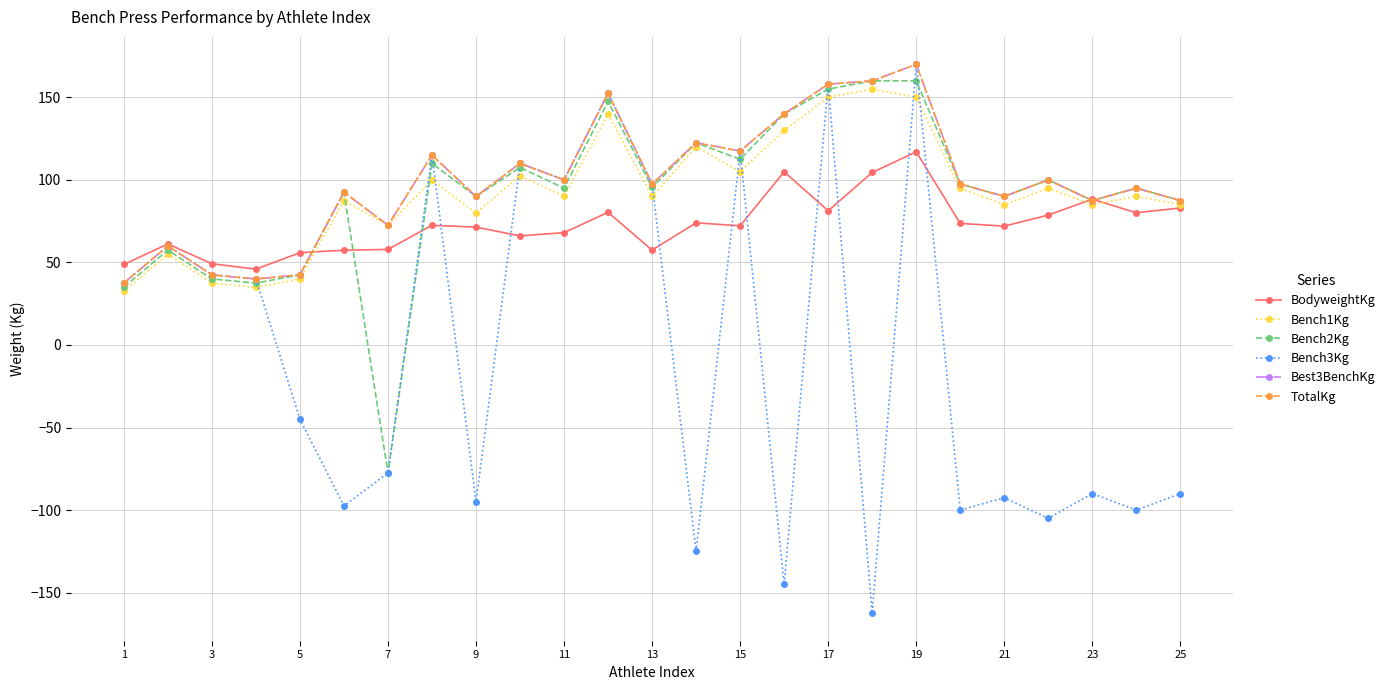

How many values in the Best3BenchKg series are below 97?

12